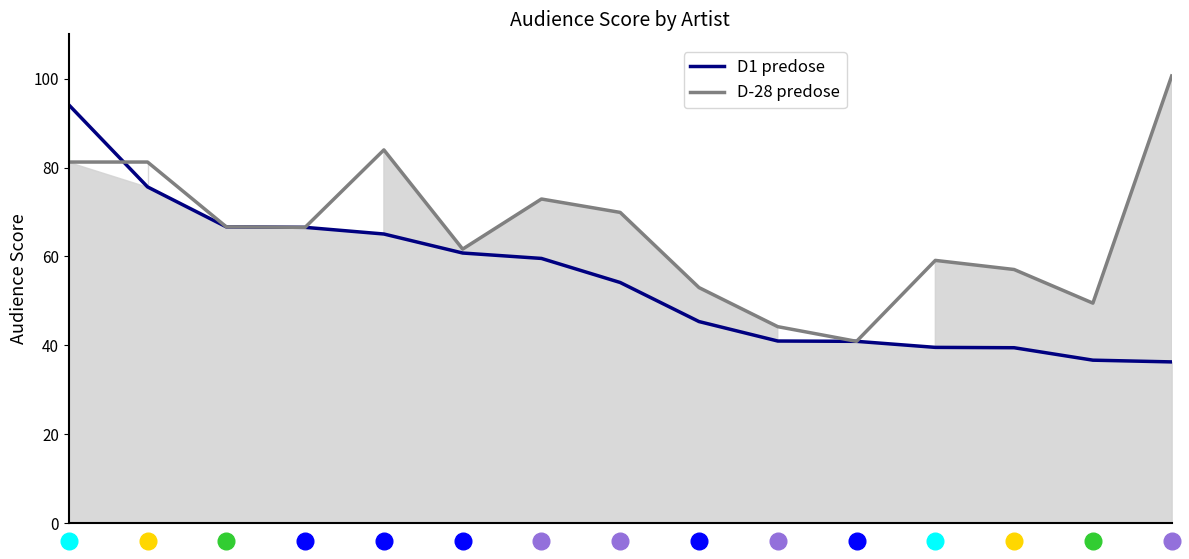

What is the greatest value displayed?

100.6